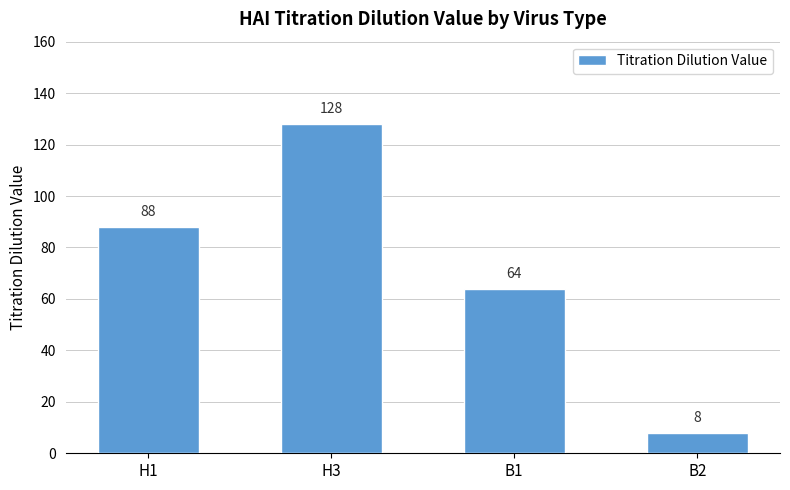

What is the smallest value displayed?

8